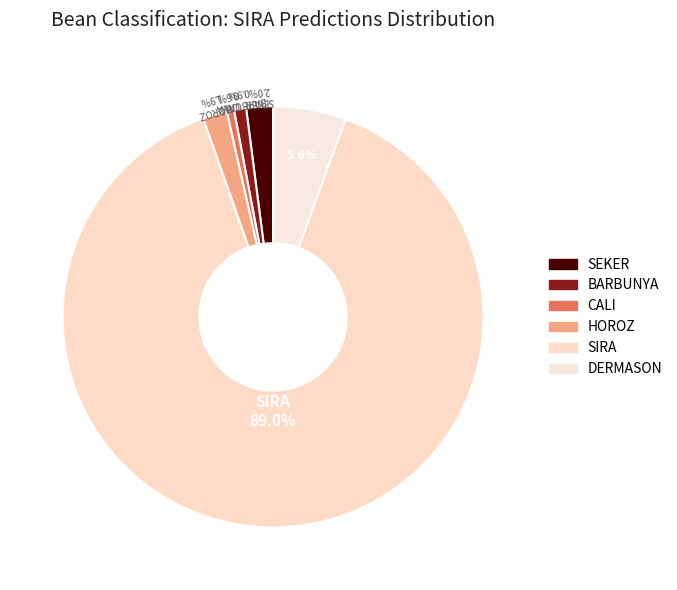

How many segments does this pie chart have?

6